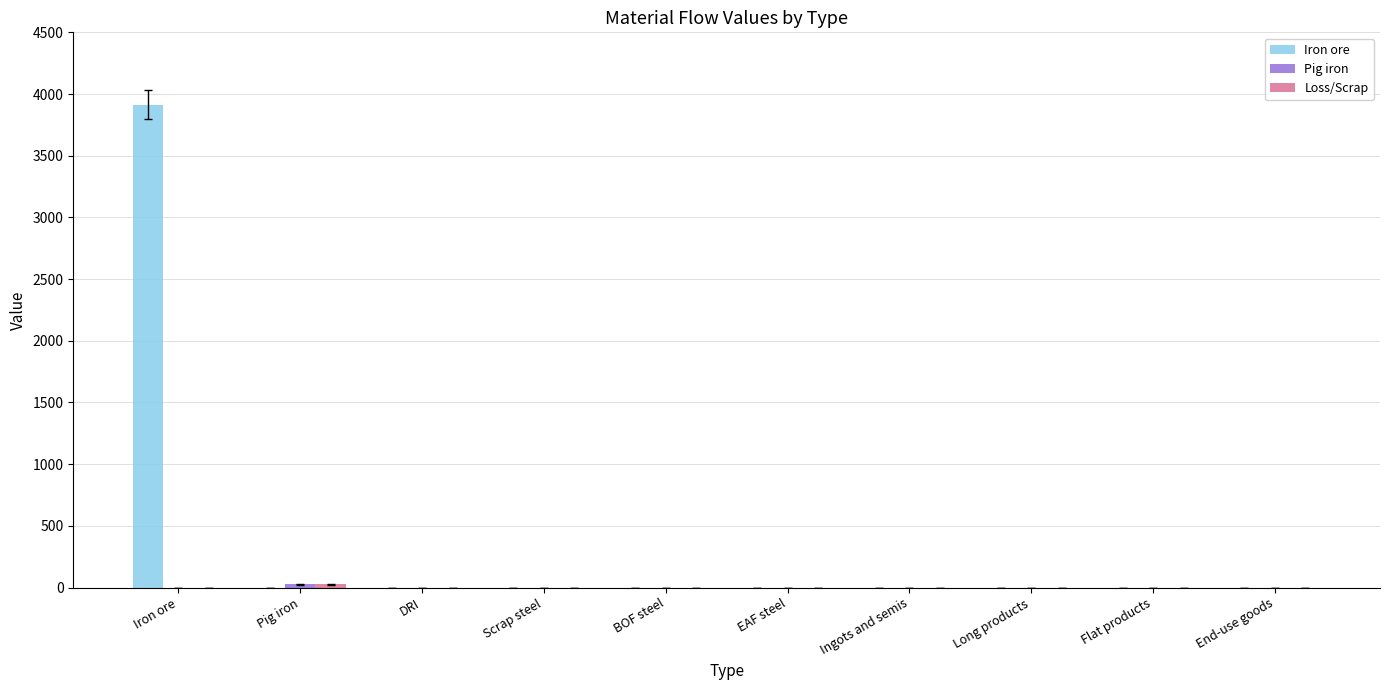

Which series has the largest total across all categories?

Iron ore